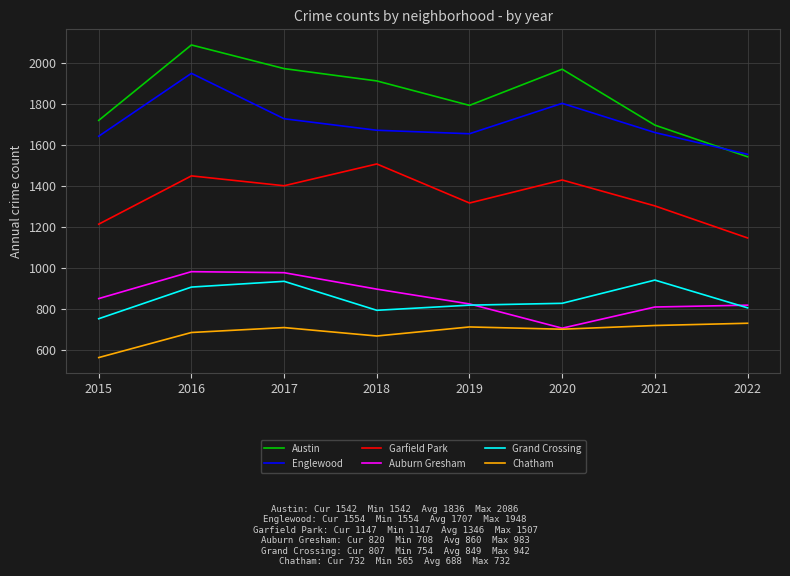

True or false: Englewood and Auburn Gresham intersect in this chart.

False